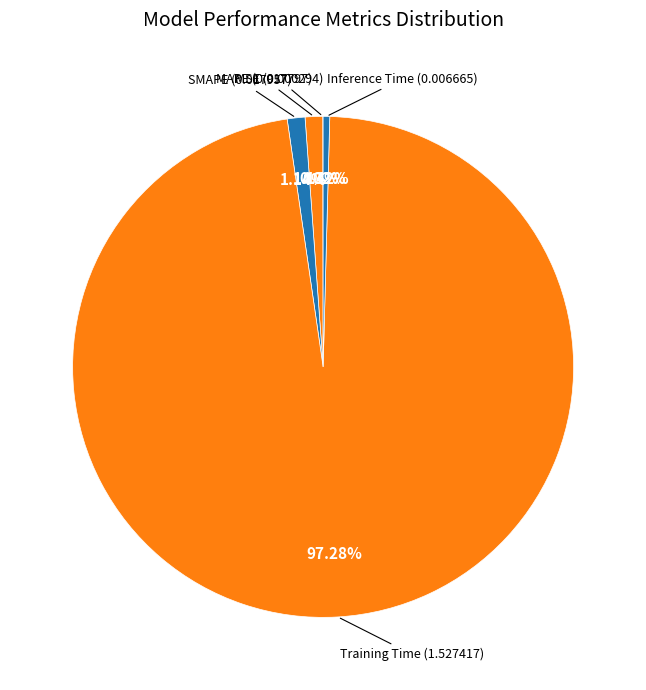

To the nearest percent, what is the difference between the largest and smallest slice percentages?

97%